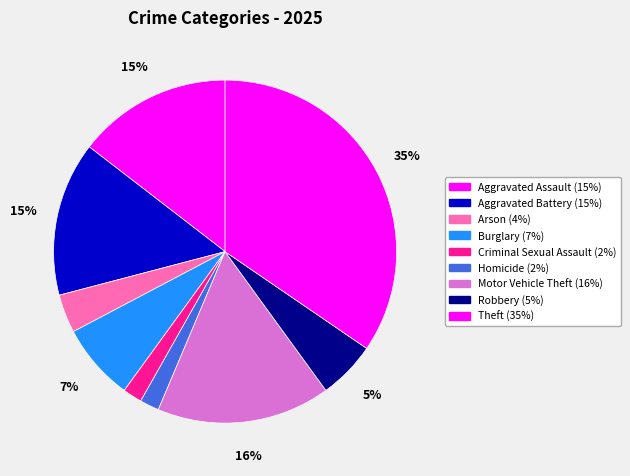

Which slice is the largest?

Theft